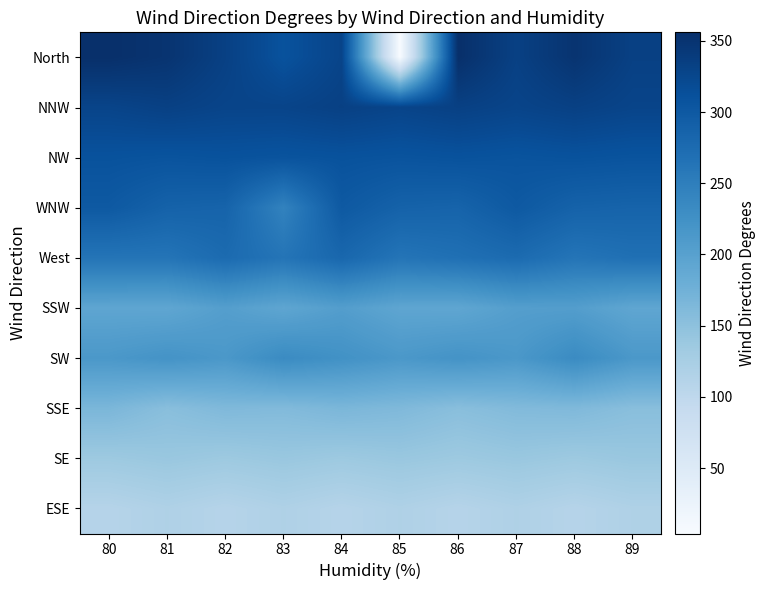

Which category has the lowest value across all series?

85